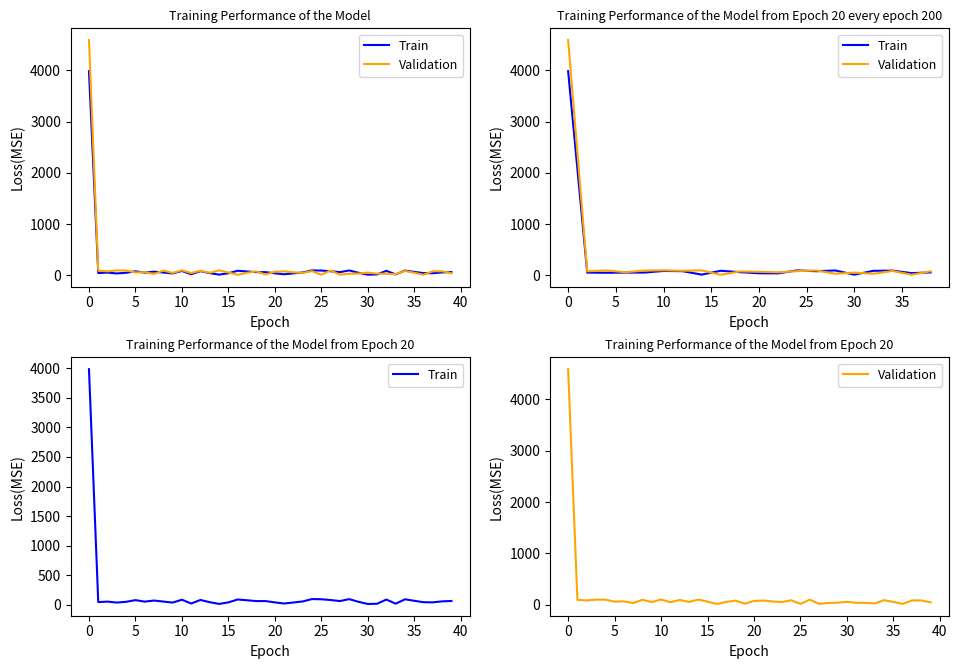

How many intersections are there between Train and Validation?

17